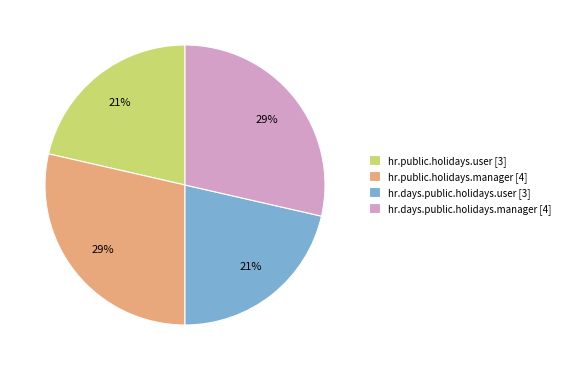

True or false: hr.public.holidays.manager [4] accounts for 22% of the total.

False